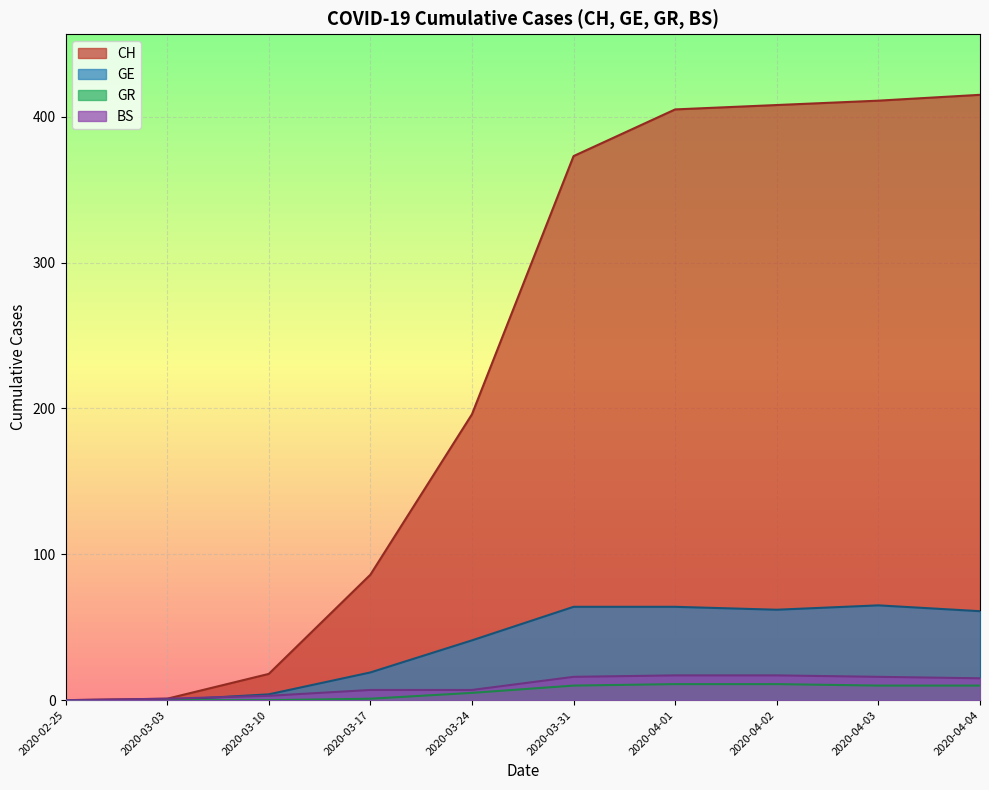

How many lines are shown in the chart?

4